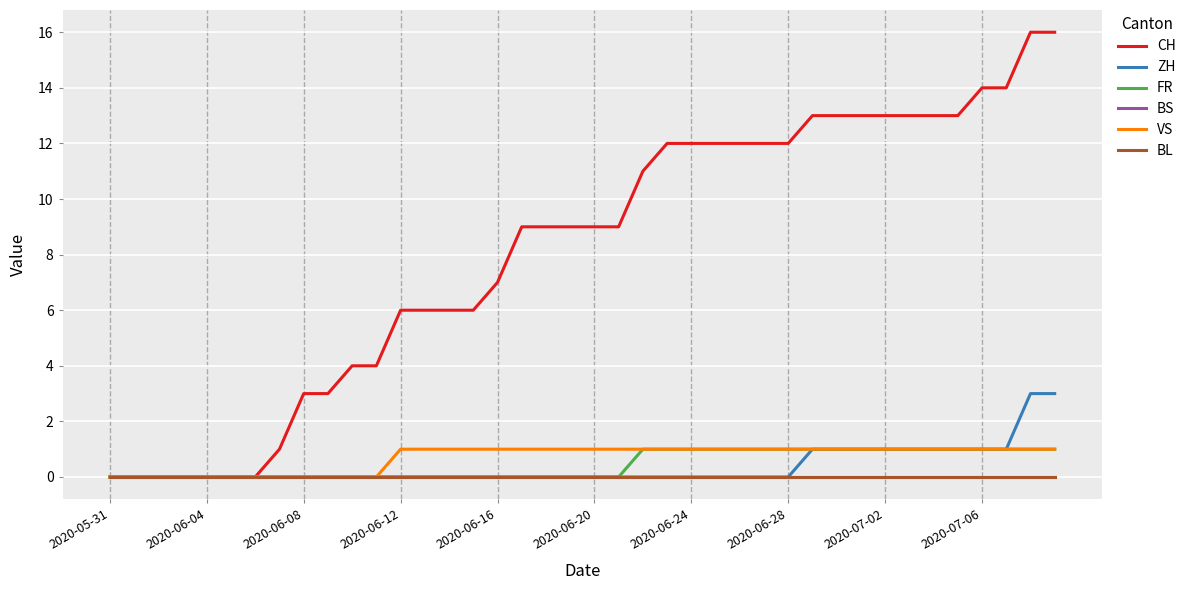

Is this an area chart (filled region under the line)?

No